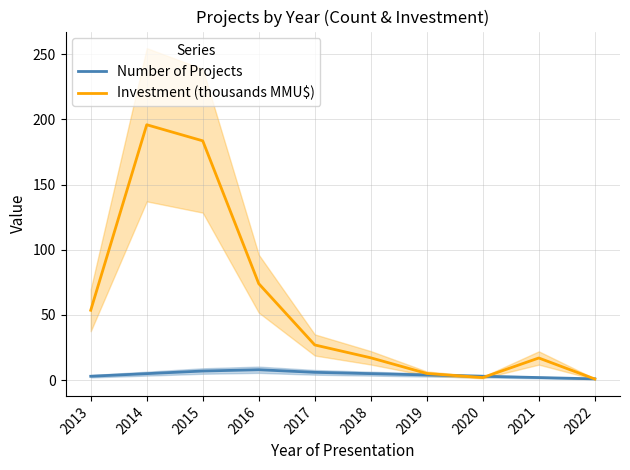

Between 2014 and 2017, which series saw the biggest shift?

Investment (thousands MMU$)